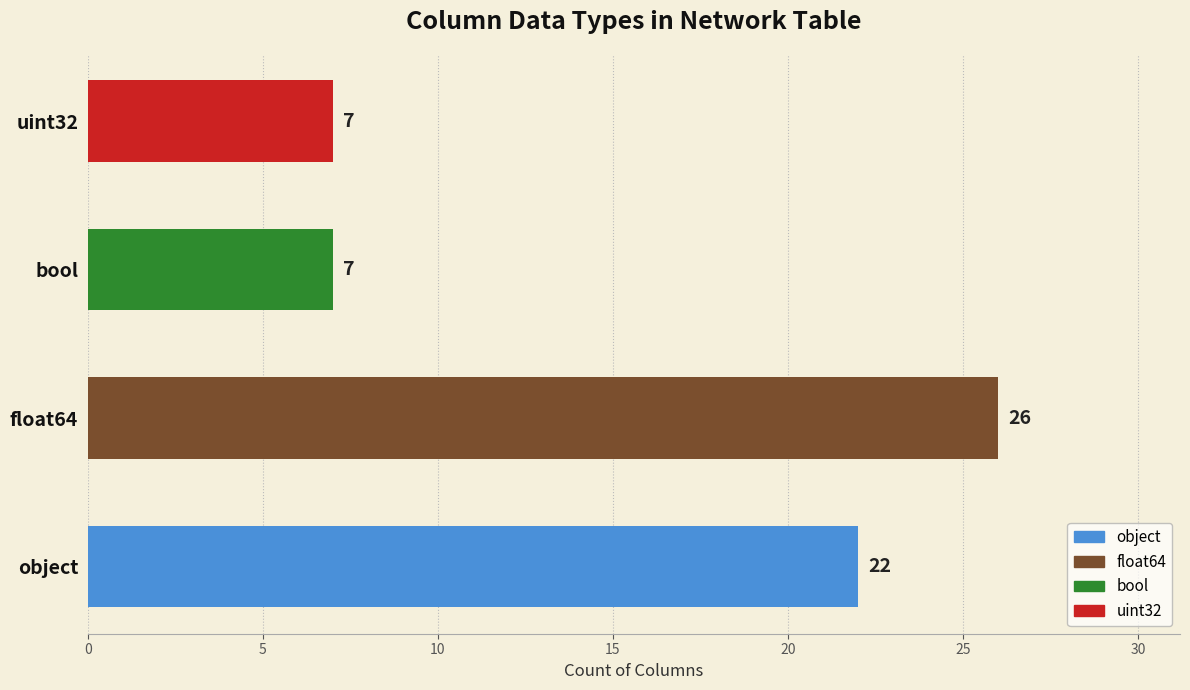

Is it true that the value at bool is 7?

True